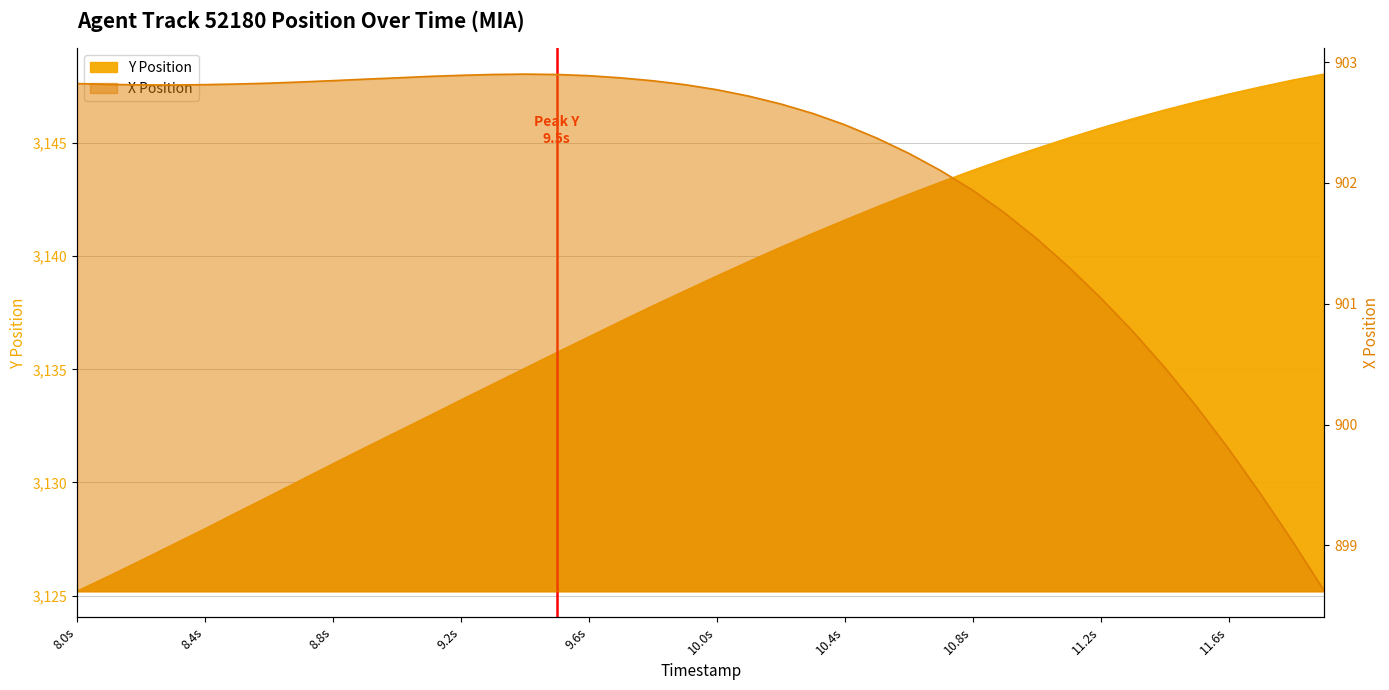

Which category has the lowest value across all series?

11.9